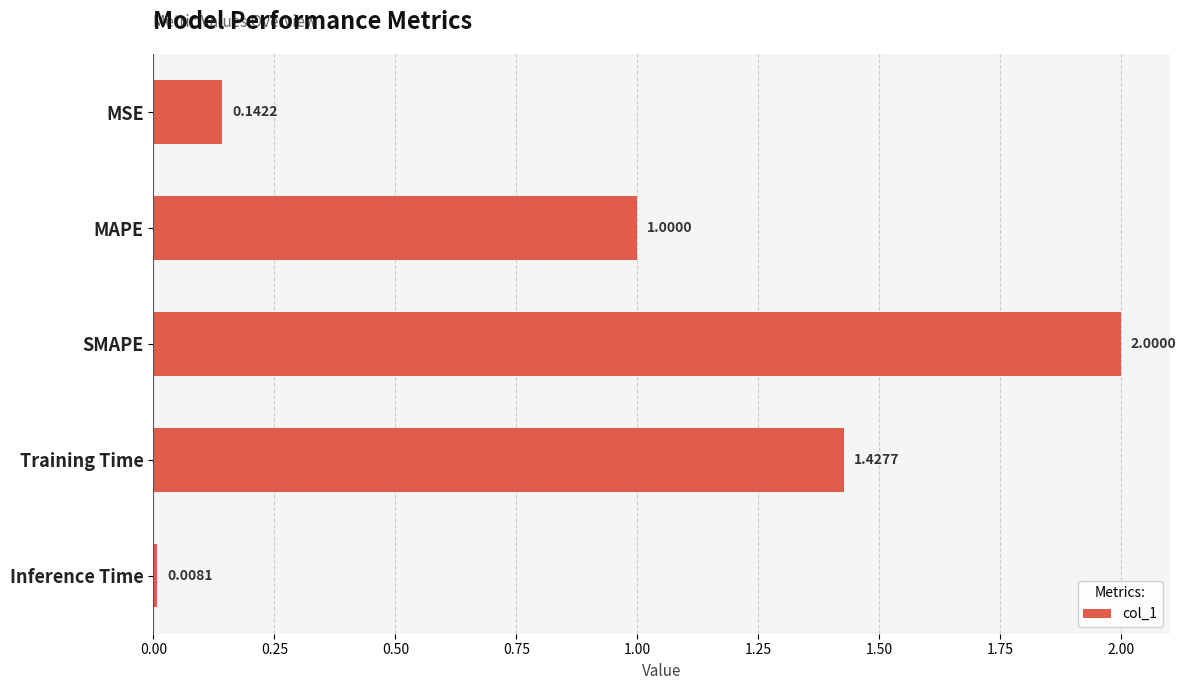

What is the change in value from SMAPE to Training Time?

-0.6